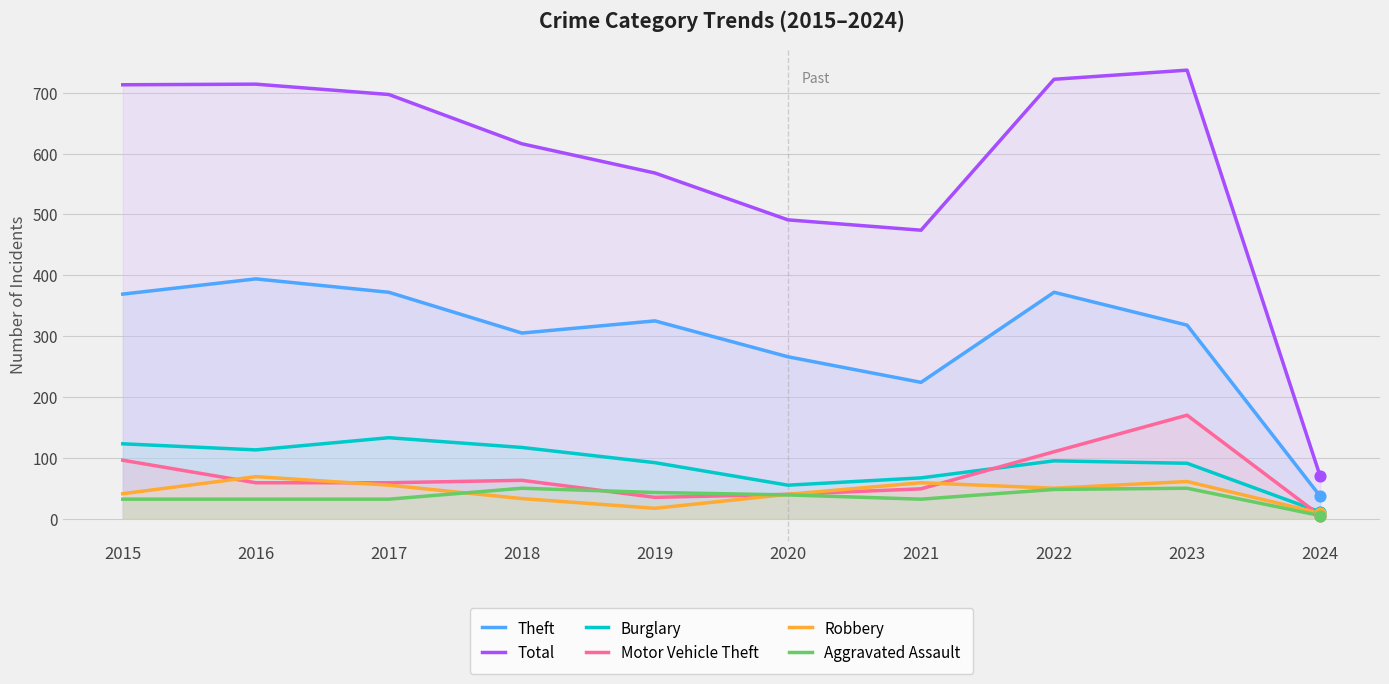

What are all the series names shown in the legend?

Theft, Total, Burglary, Motor Vehicle Theft, Robbery, Aggravated Assault